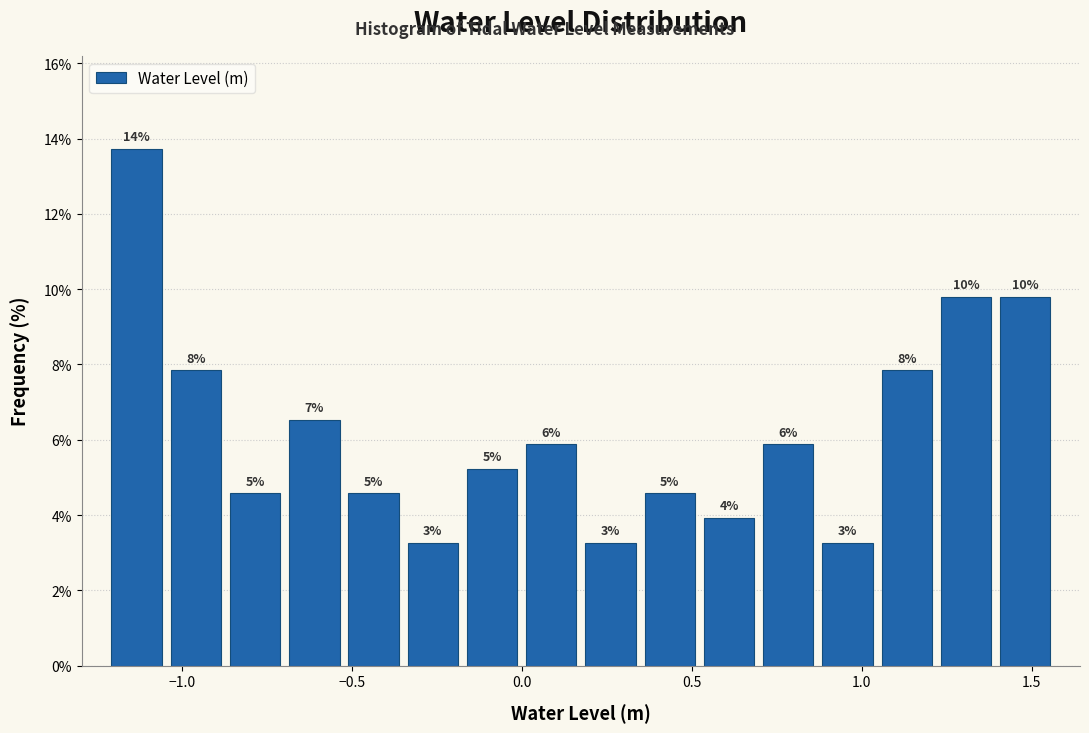

Read against the x-axis, roughly where is the centre of the tallest bar?

-1.15